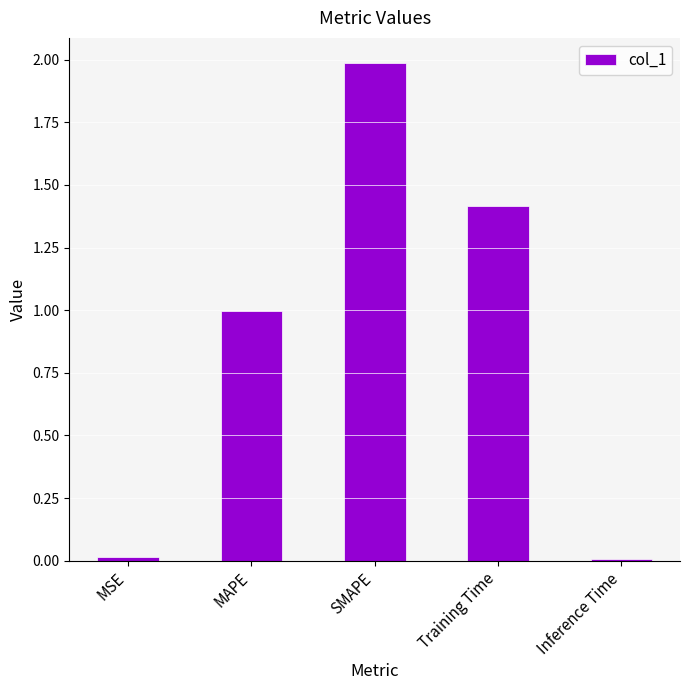

How many data points does each series have?

5